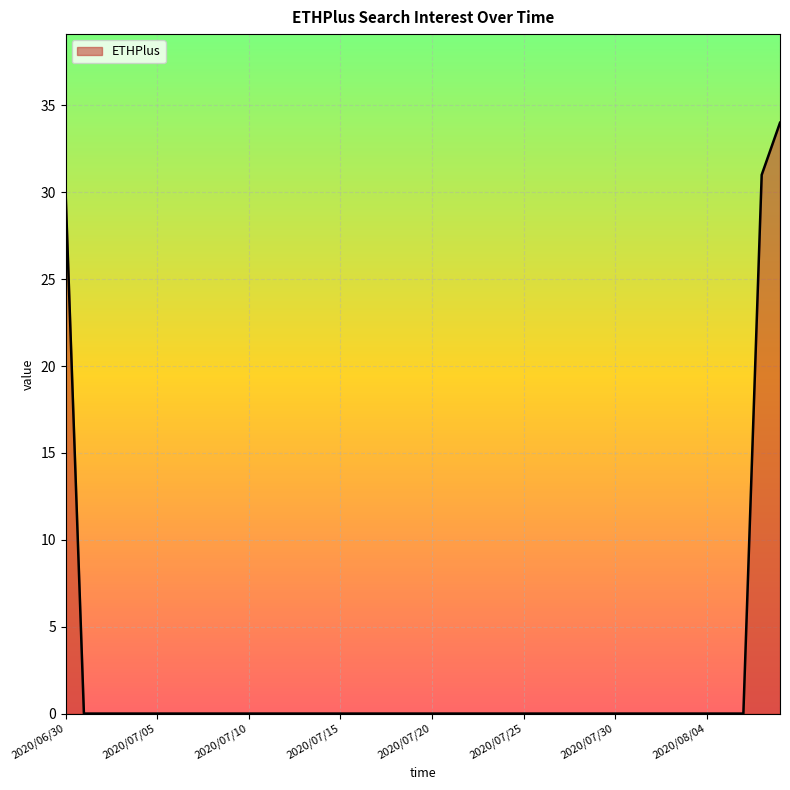

What is the maximum value shown in the chart?

34